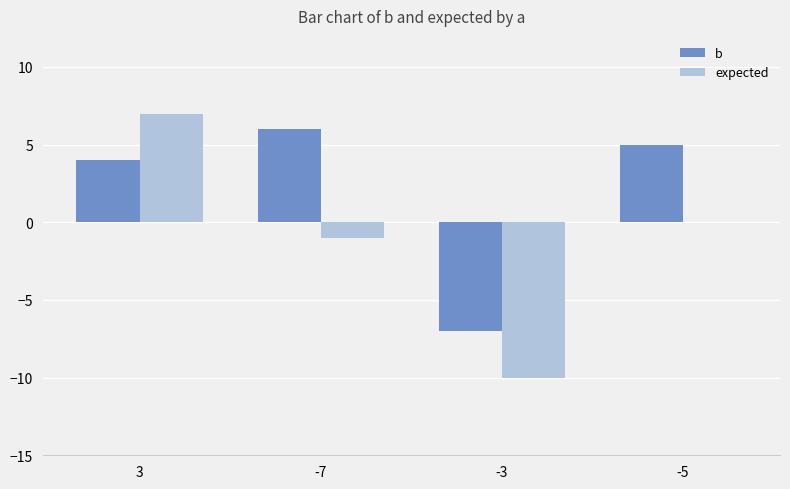

The value of b at -3 is -9. True or false?

False